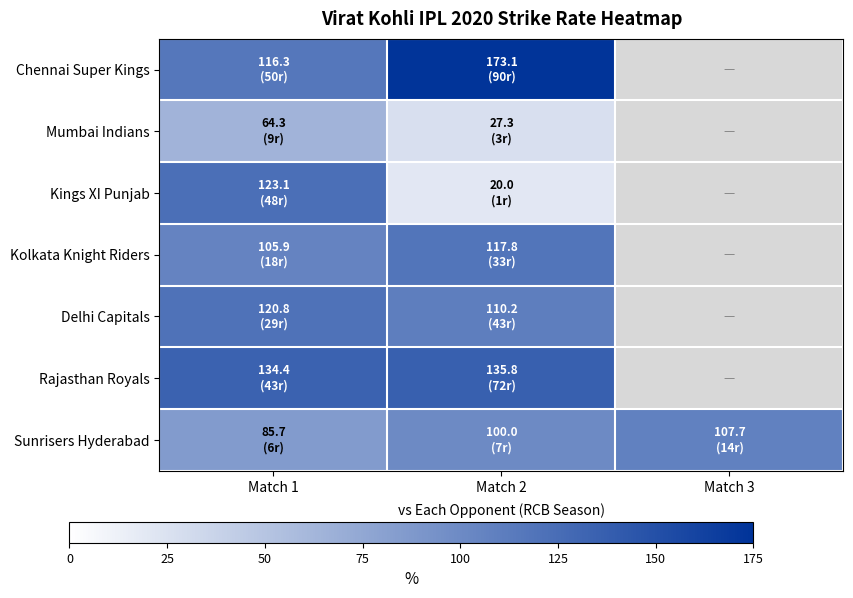

How many data points does each series have?

3